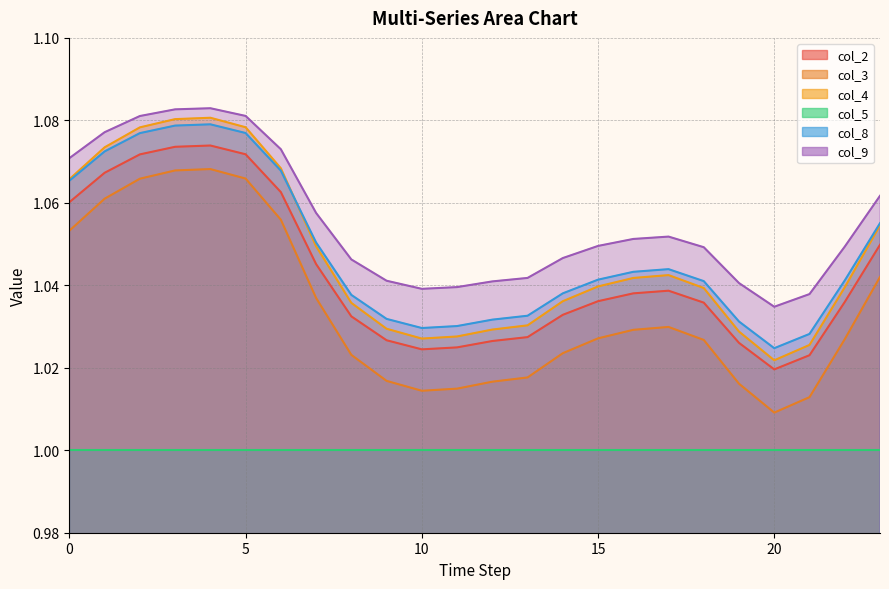

At how many categories does at least one series exceed 1?

24